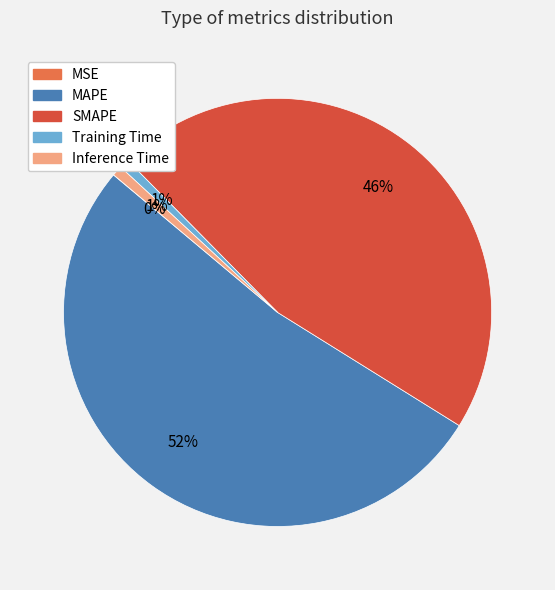

Between MAPE and Inference Time, which is larger?

MAPE